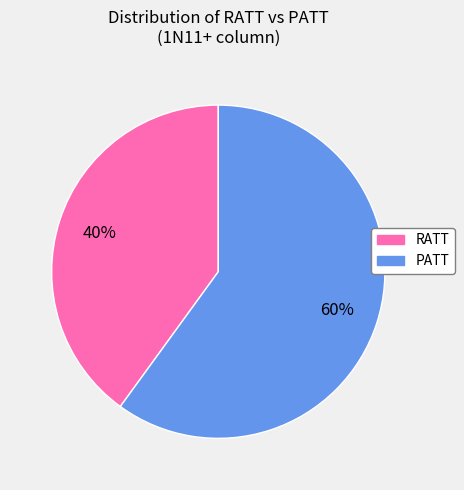

Combined, do RATT and PATT account for over 50%?

Yes